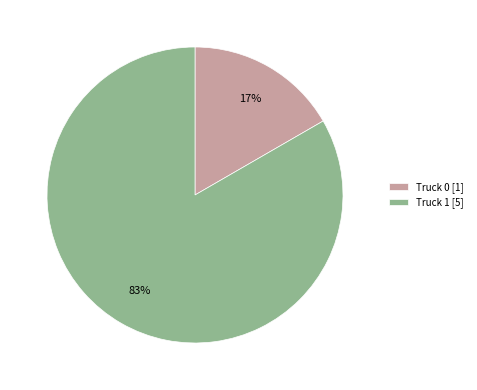

How many segments does this pie chart have?

2